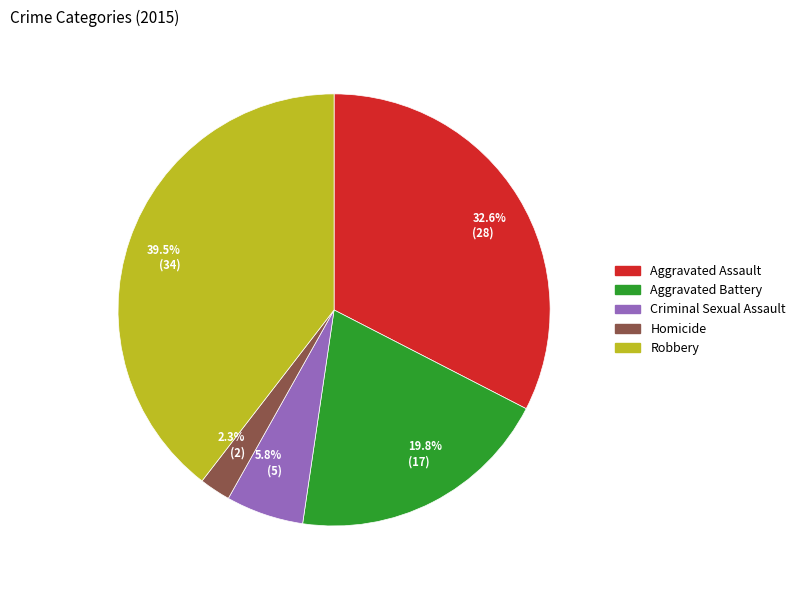

What portion of the pie excludes 19.8% (17)?

80.2%